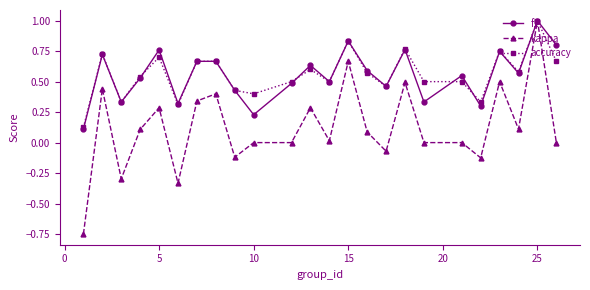

Does the chart have visible grid lines?

No